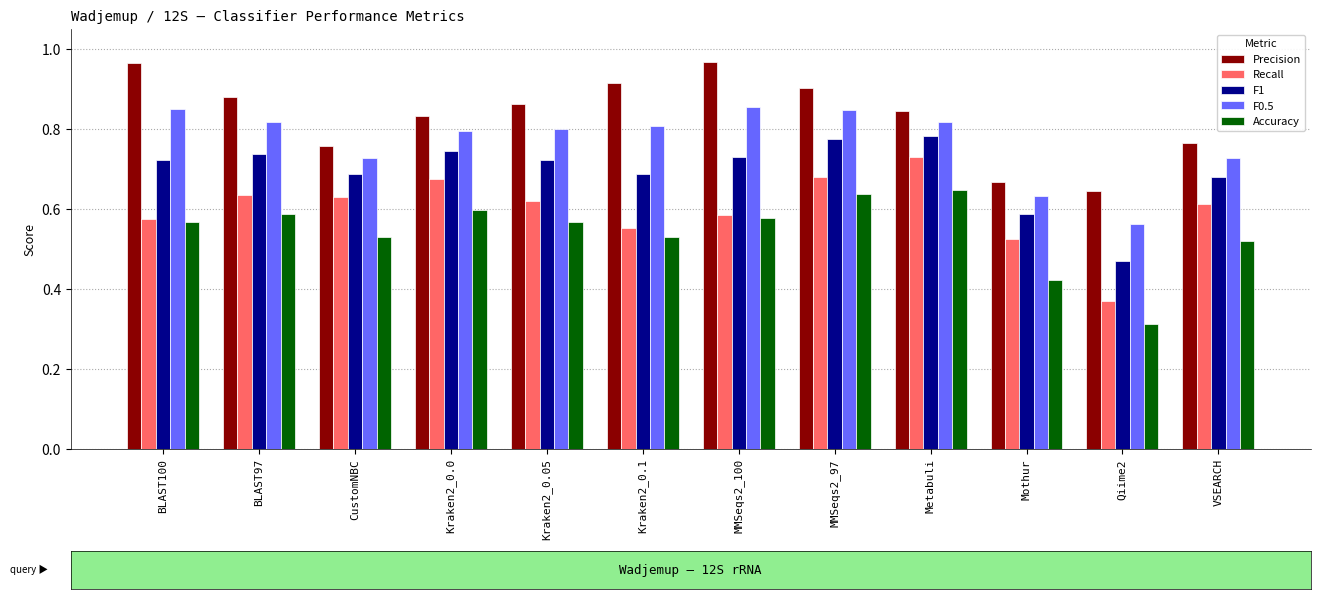

What are all the series names shown in the legend?

Precision, Recall, F1, F0.5, Accuracy